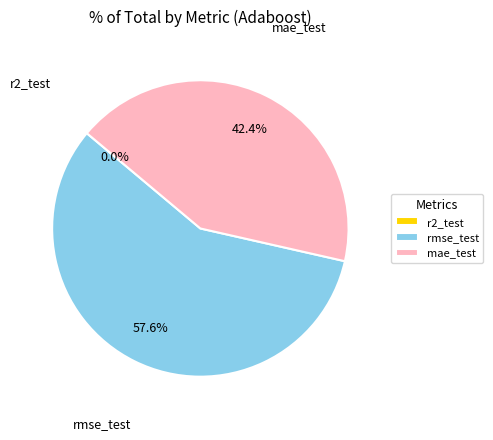

Combined, do rmse_test and mae_test account for over 50%?

Yes